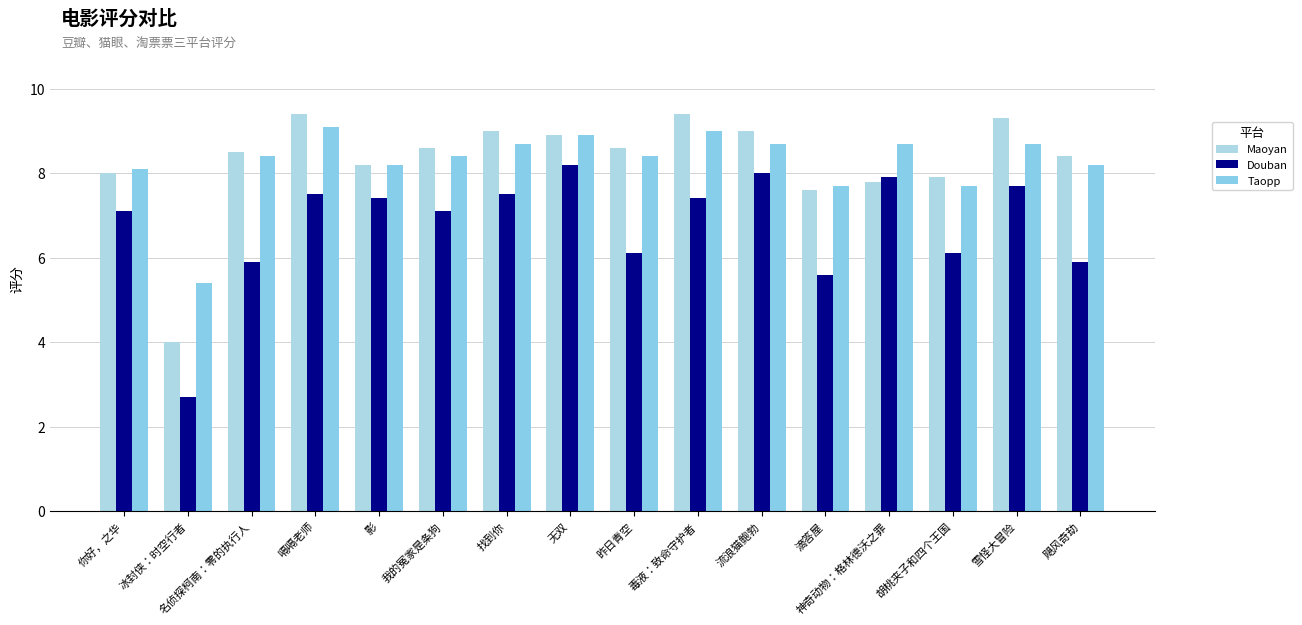

How many data points in Douban are above 7?

10